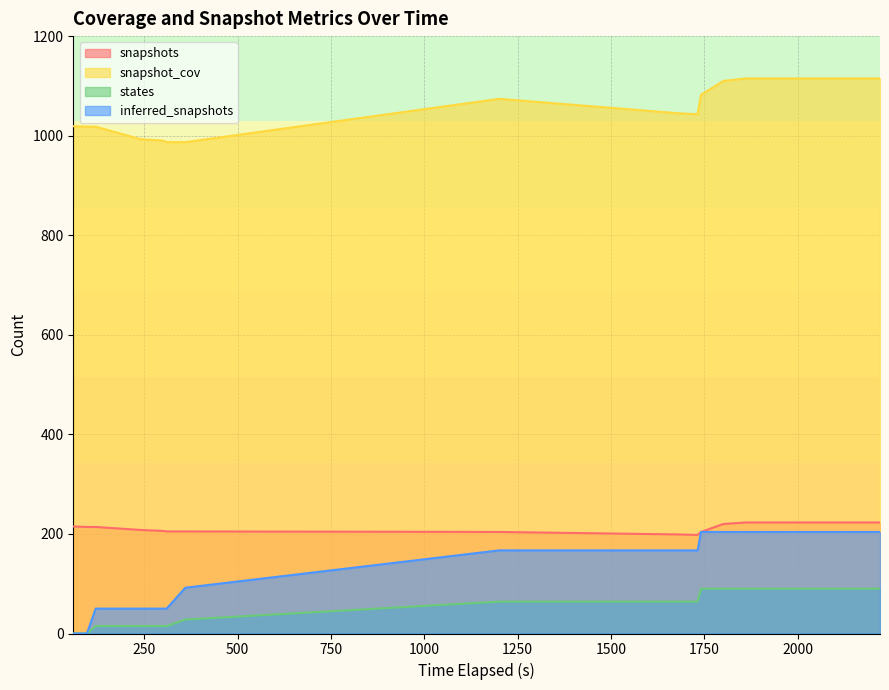

Reading left to right, transcribe all the data shown in this chart.

snapshots: 215	214	214	208	206	205	205	204	199	198	204	220	223	223	223	223	223	223	223
snapshot_cov: 1019	1018	1018	993	990	987	987	1074	1045	1043	1082	1110	1115	1115	1115	1115	1115	1115	1115
states: 0	0	15	15	15	15	28	64	64	64	90	90	90	90	90	90	90	90	90
inferred_snapshots: 0	0	50	50	50	50	92	167	167	167	204	204	204	204	204	204	204	204	204